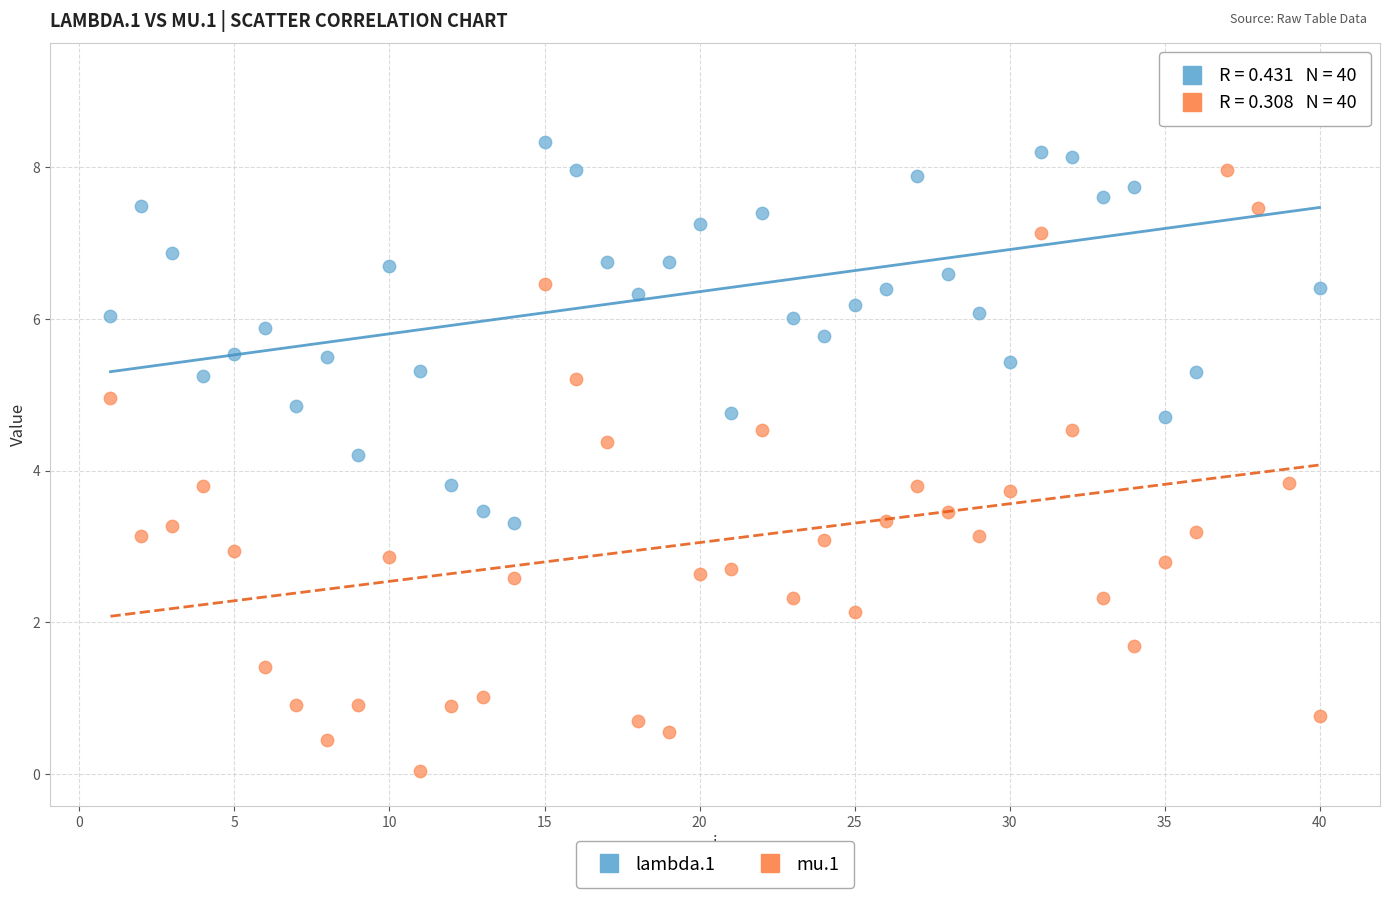

Across all data points, what is the range of Y values (max minus min)?

9.1